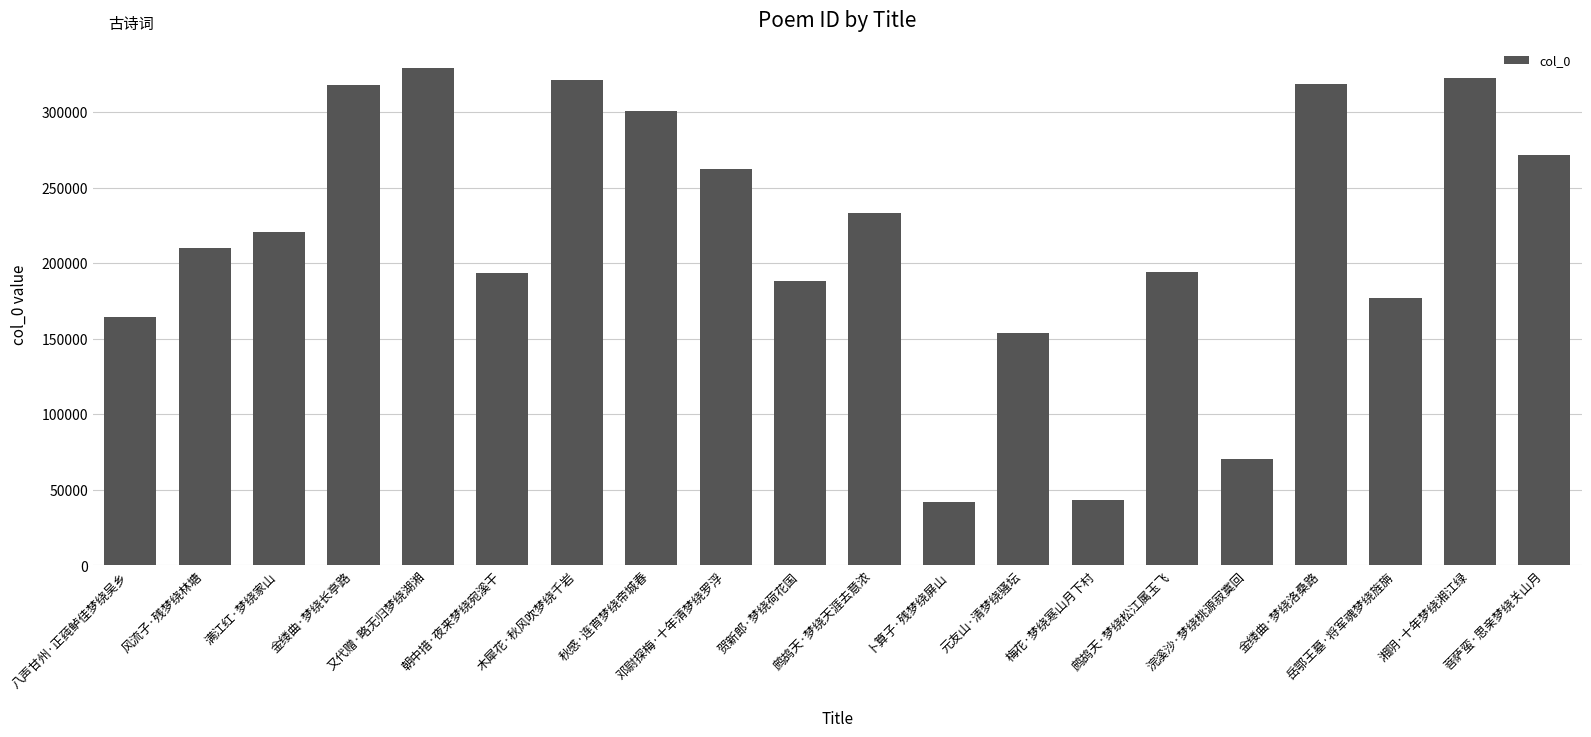

Read the value at 风流子·残梦绕林塘.

210040